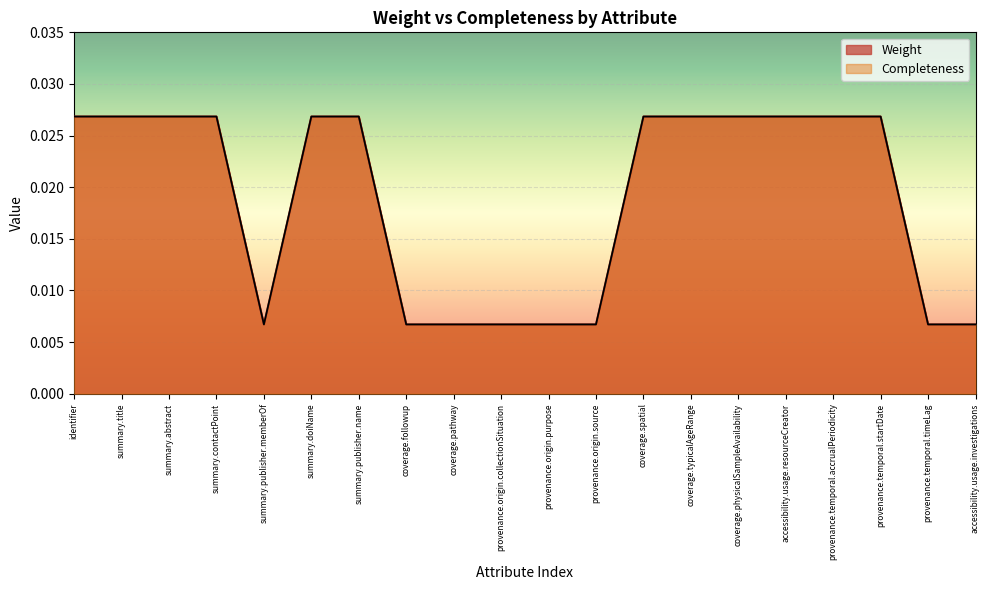

Is the value of Weight at summary.abstract greater than the value of Completeness at provenance.origin.purpose?

Yes